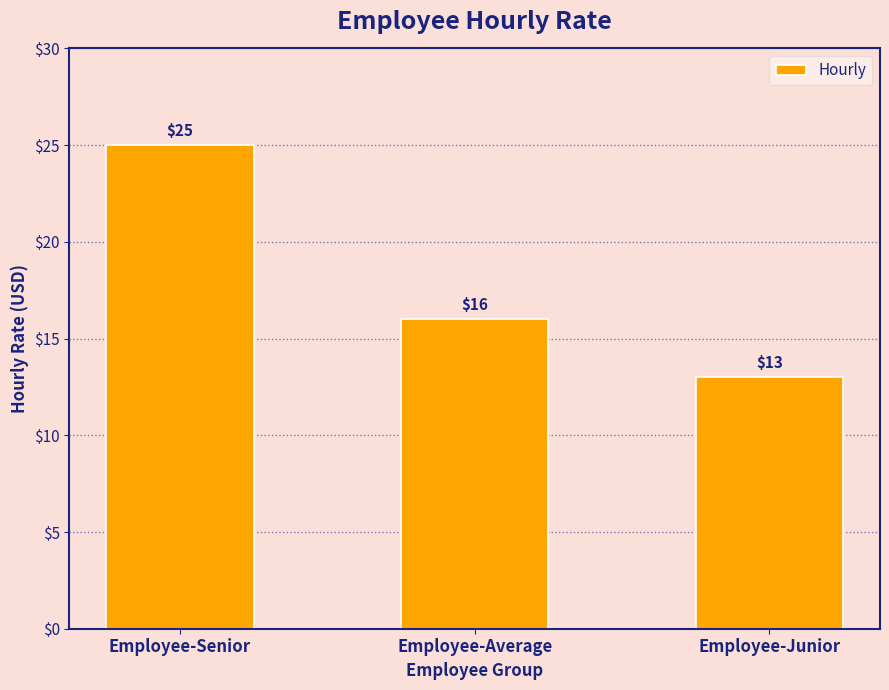

The chart shows a value of 25 at Employee-Average. True or false?

False